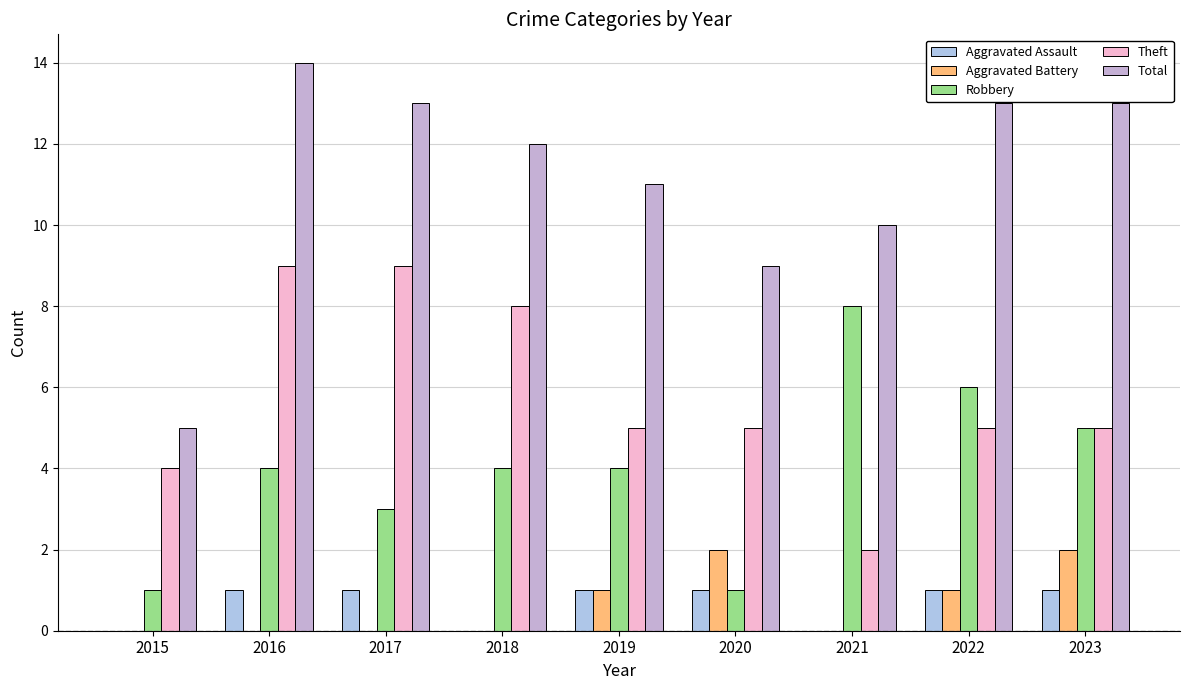

Are the bars horizontal?

No